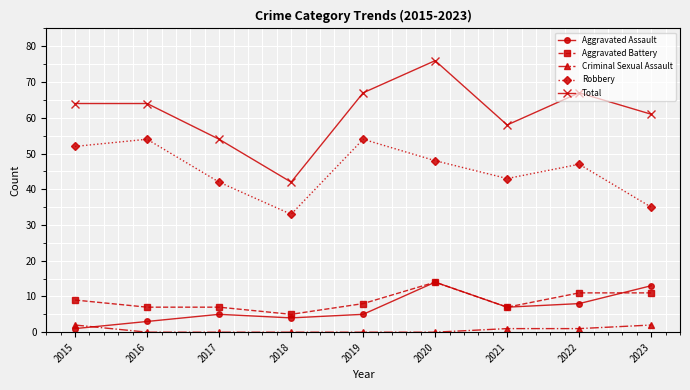

True or false: Total and Aggravated Battery cross at least once.

False